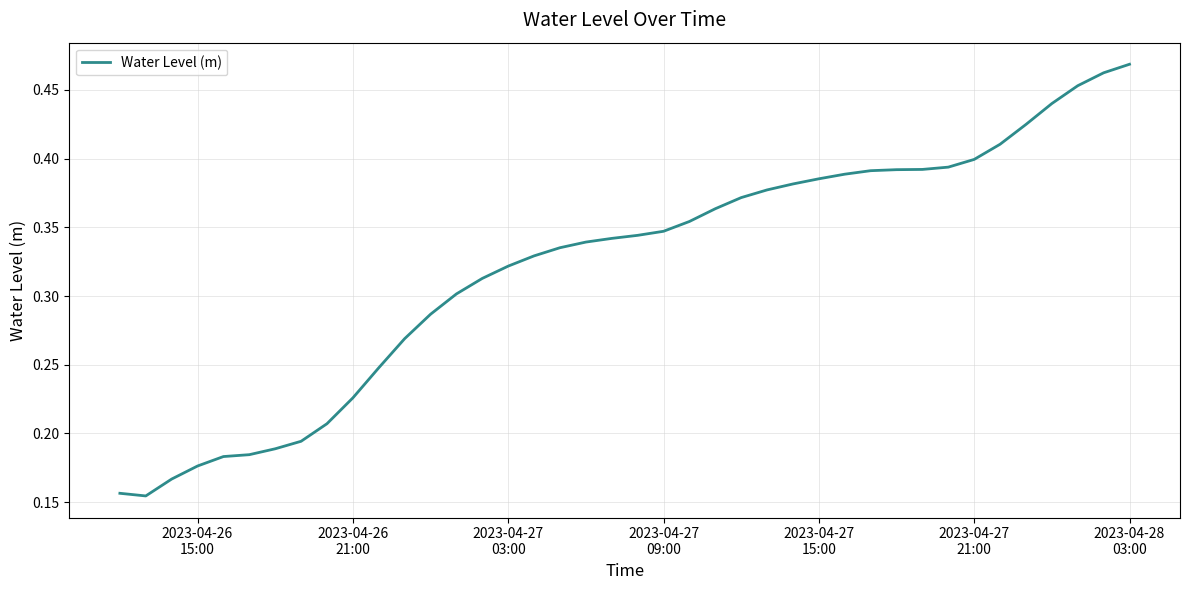

Does the chart have visible grid lines?

Yes